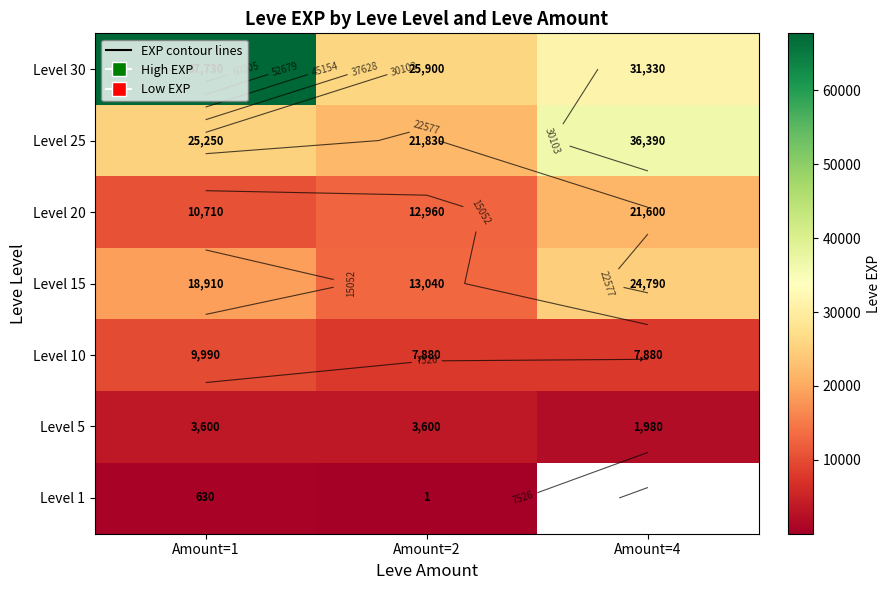

The Level 15 series shows 18910.0 at Amount=1. True or false?

True